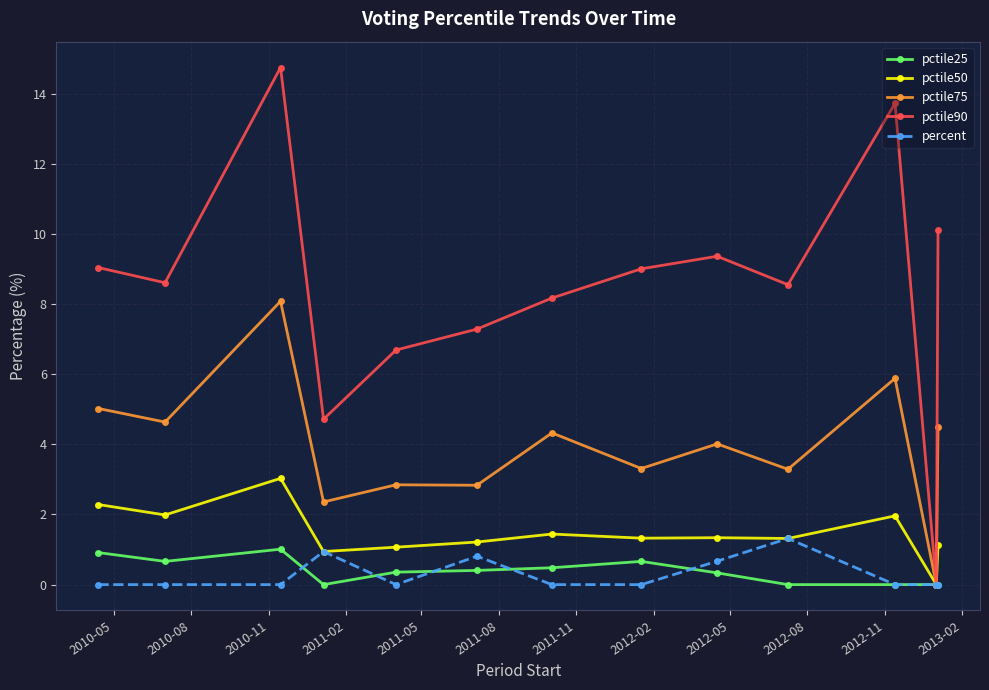

What is the value of the pctile75 point at the 8th from the left?

3.3